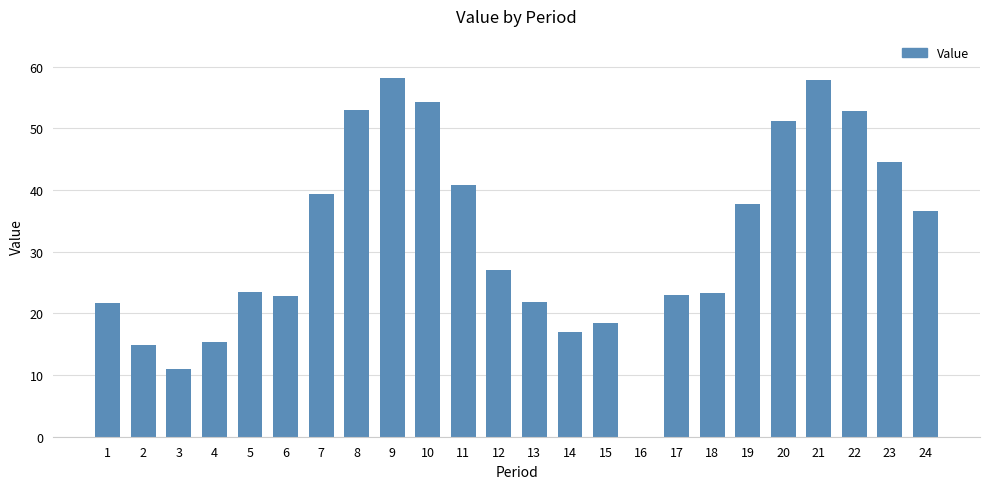

True or false: the data shows 82.8 at 8.

False